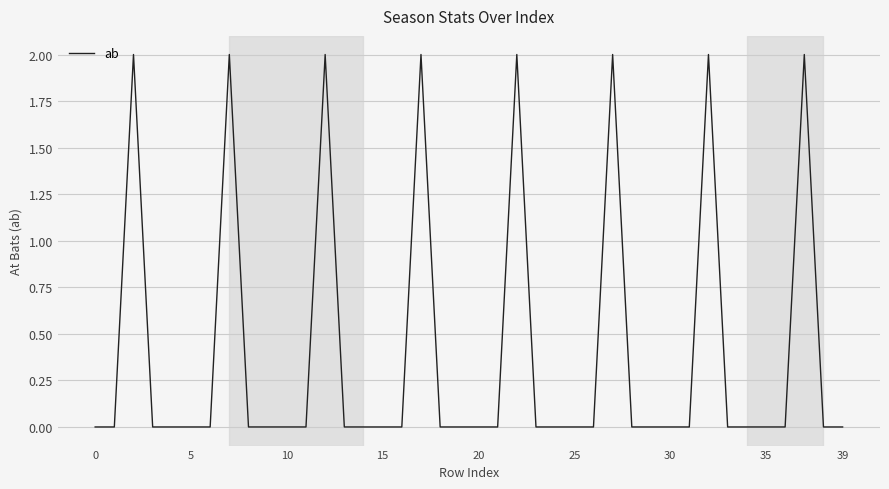

How many interior local peaks (higher than both neighbors) does the data have?

8